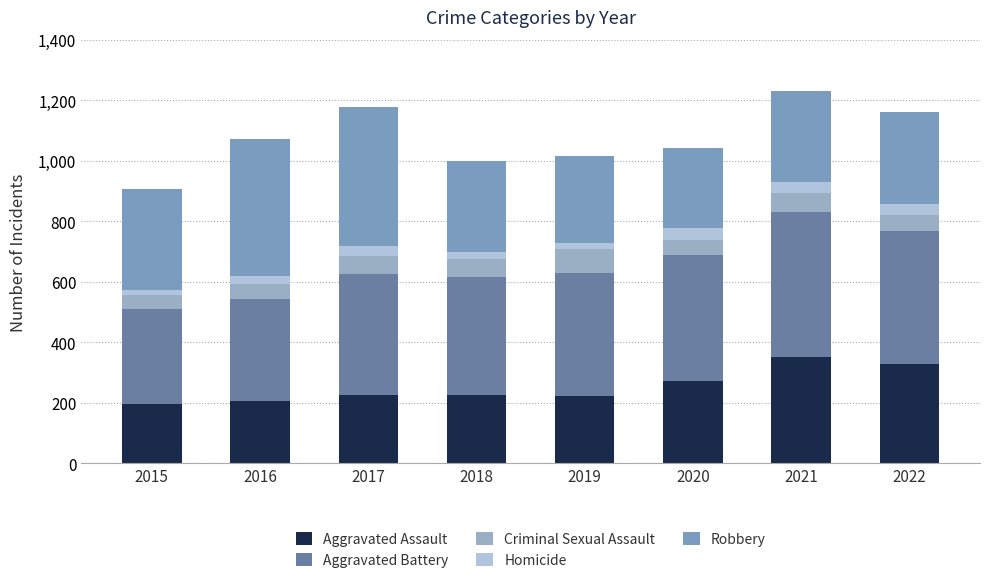

What is the average value of the Aggravated Assault series?

253